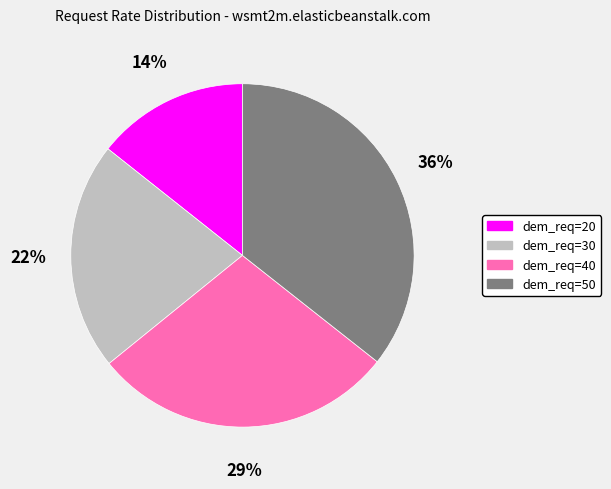

What is the ratio of the value at dem_req=30 to the value at dem_req=50?

0.6